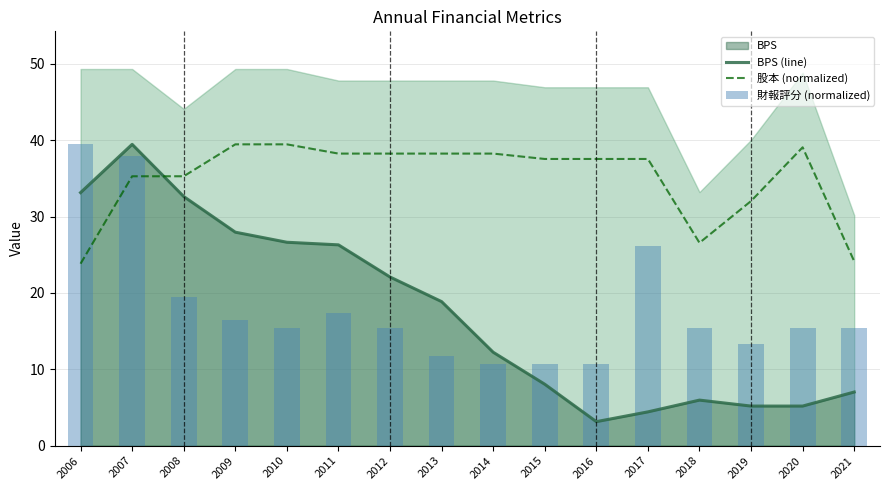

What is the average value of the BPS (line) series?

17.4